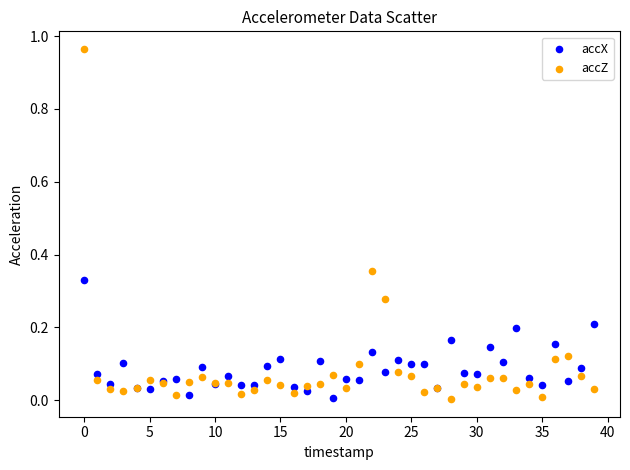

Which series contains the highest Y value?

accZ